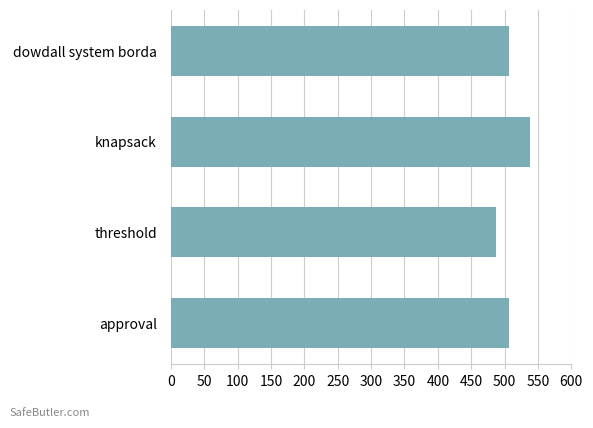

What is the ratio of the value at threshold to the value at knapsack?

0.9